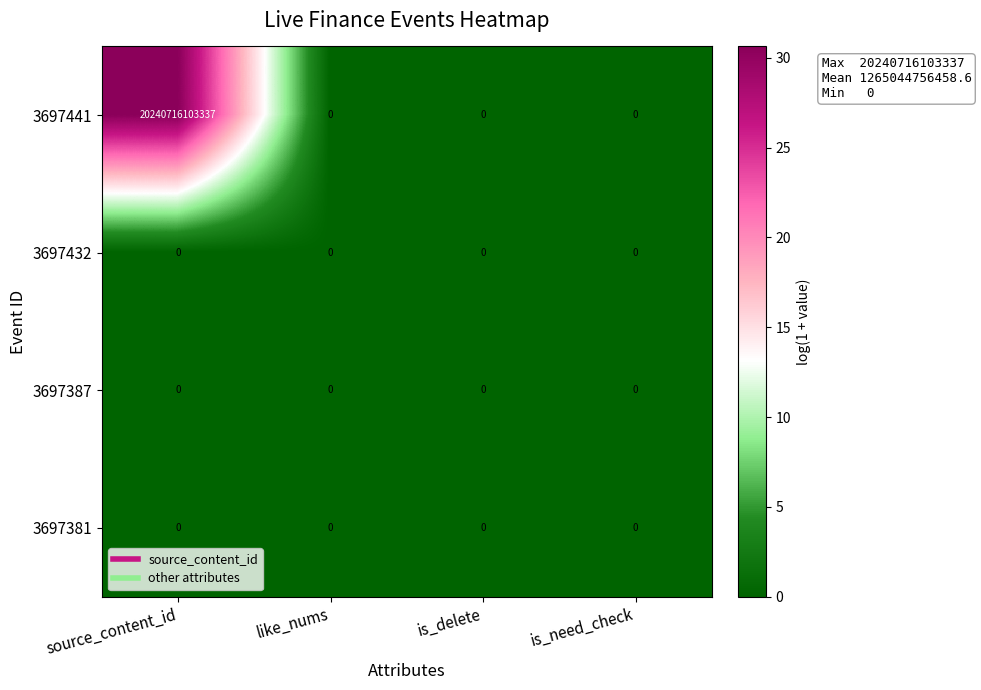

At which category does the chart reach its peak across all series?

source_content_id